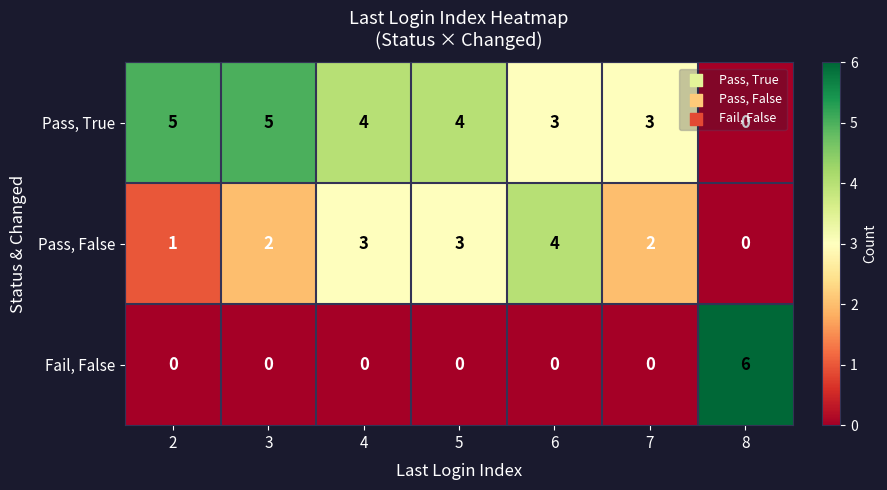

What is the total value across all series at 5?

7